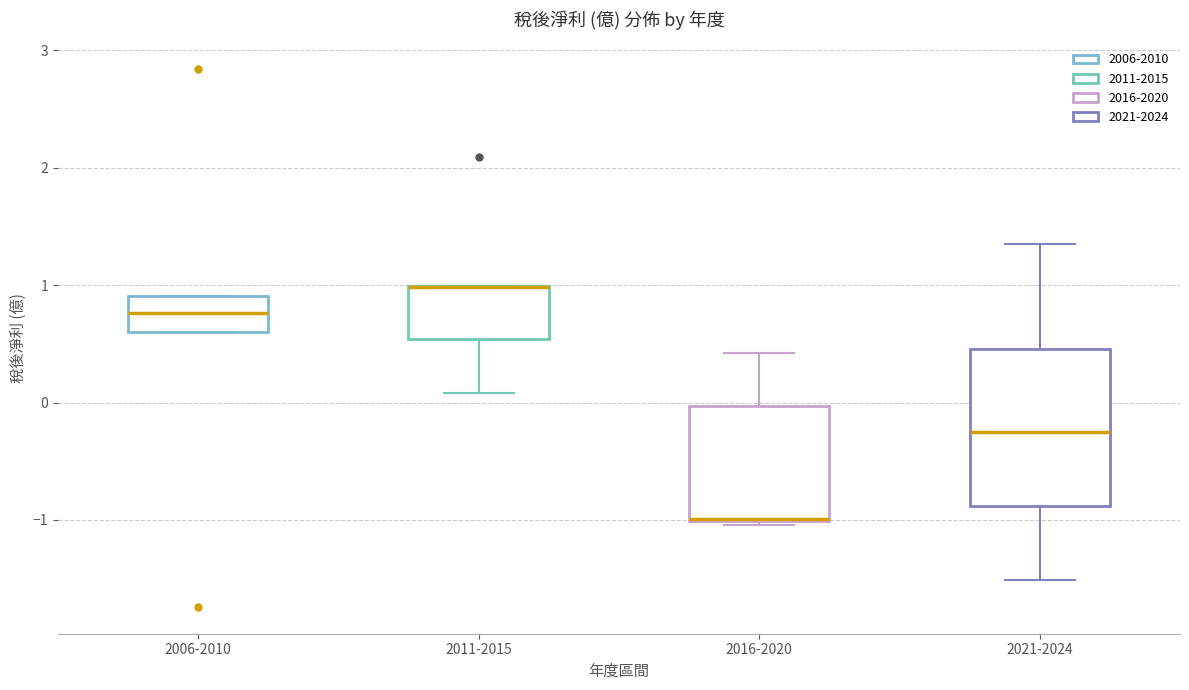

Where does the median line of the box for 2021-2024 sit on the y-axis? The values are not printed on the chart, so give them approximately, as read against the axis.

-0.3